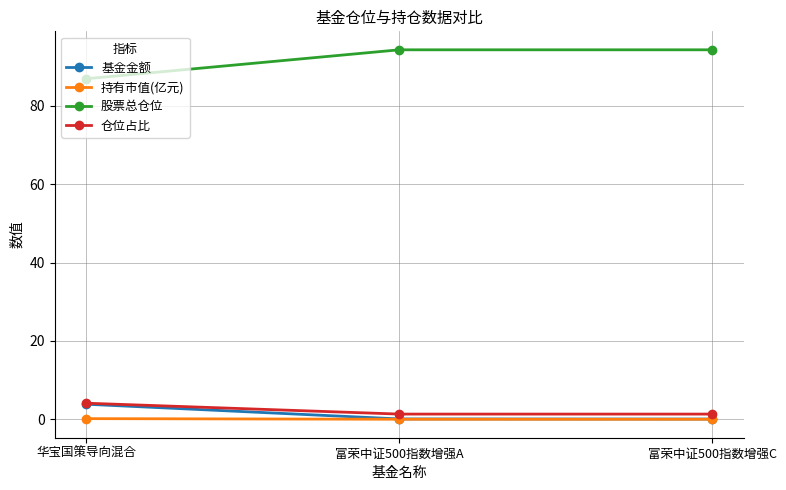

True or false: 股票总仓位 has a value of 86.9 at 华宝国策导向混合.

True